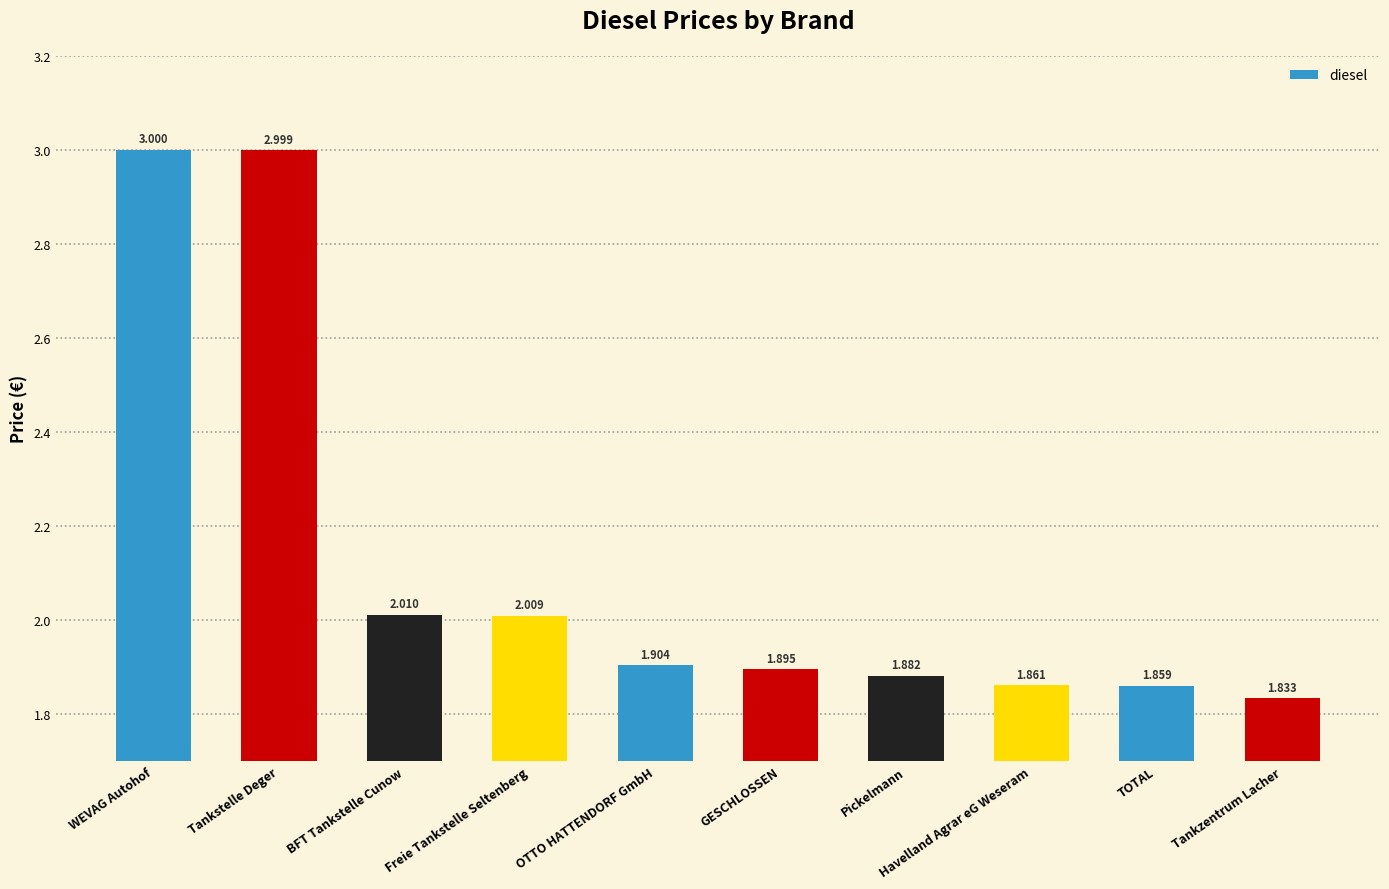

What is the average value?

2.1